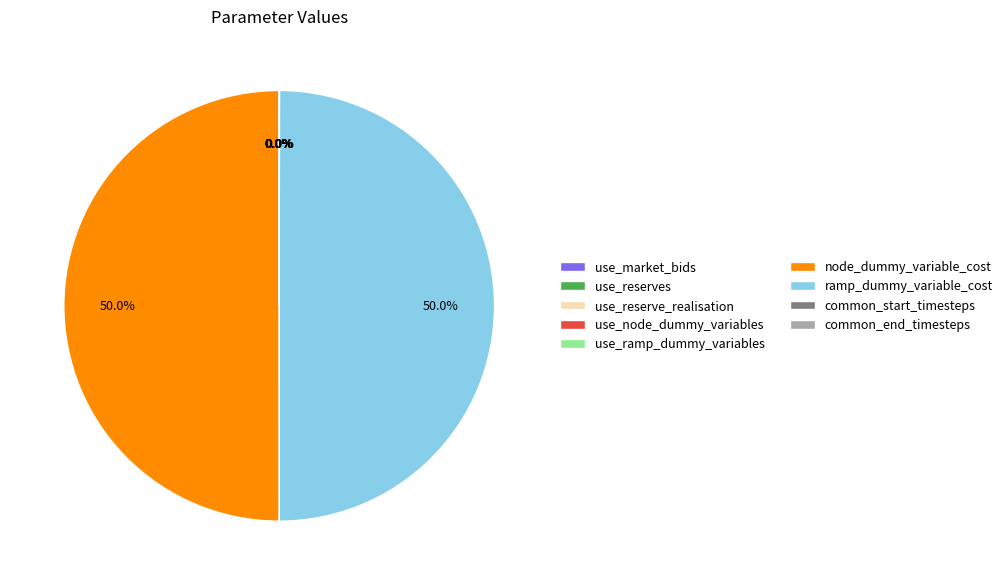

What portion of the pie excludes node_dummy_variable_cost?

50.0%